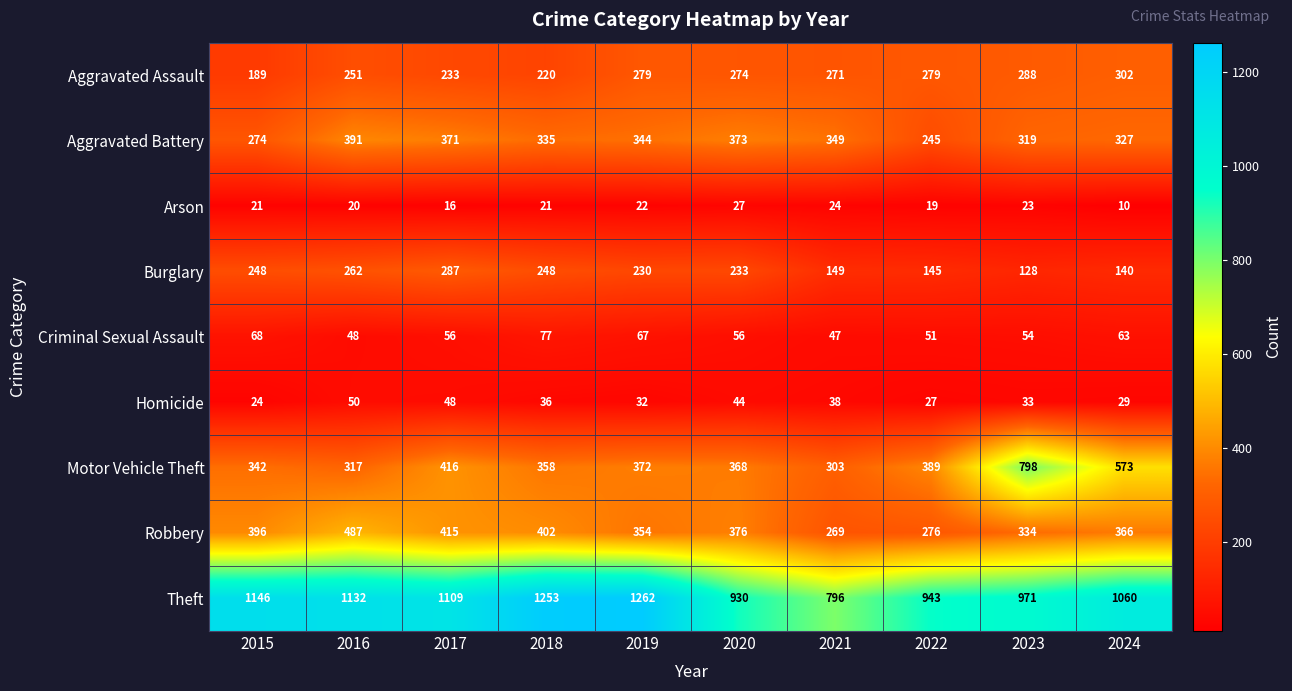

What is the sum of the Motor Vehicle Theft values at 2020 and 2021?

671